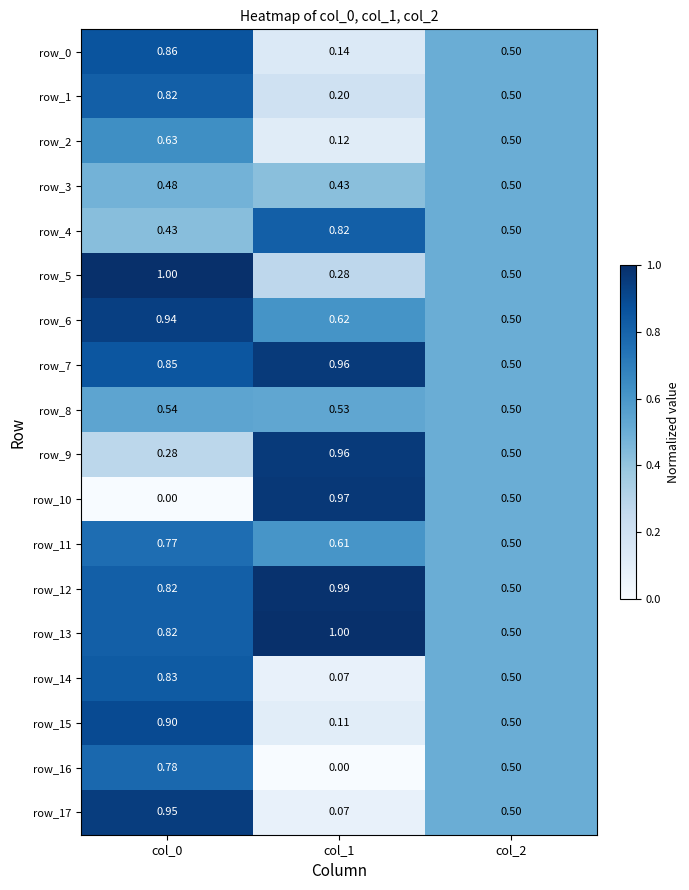

Is the value of row_6 at col_1 greater than the value of row_15 at col_0?

No